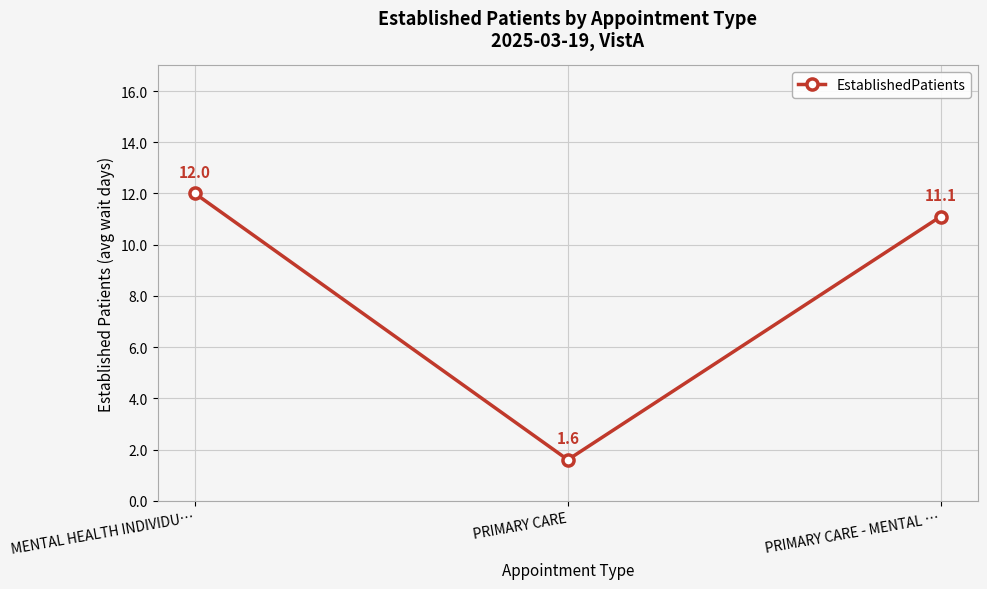

What is the value of the 1st point from the left?

12.0